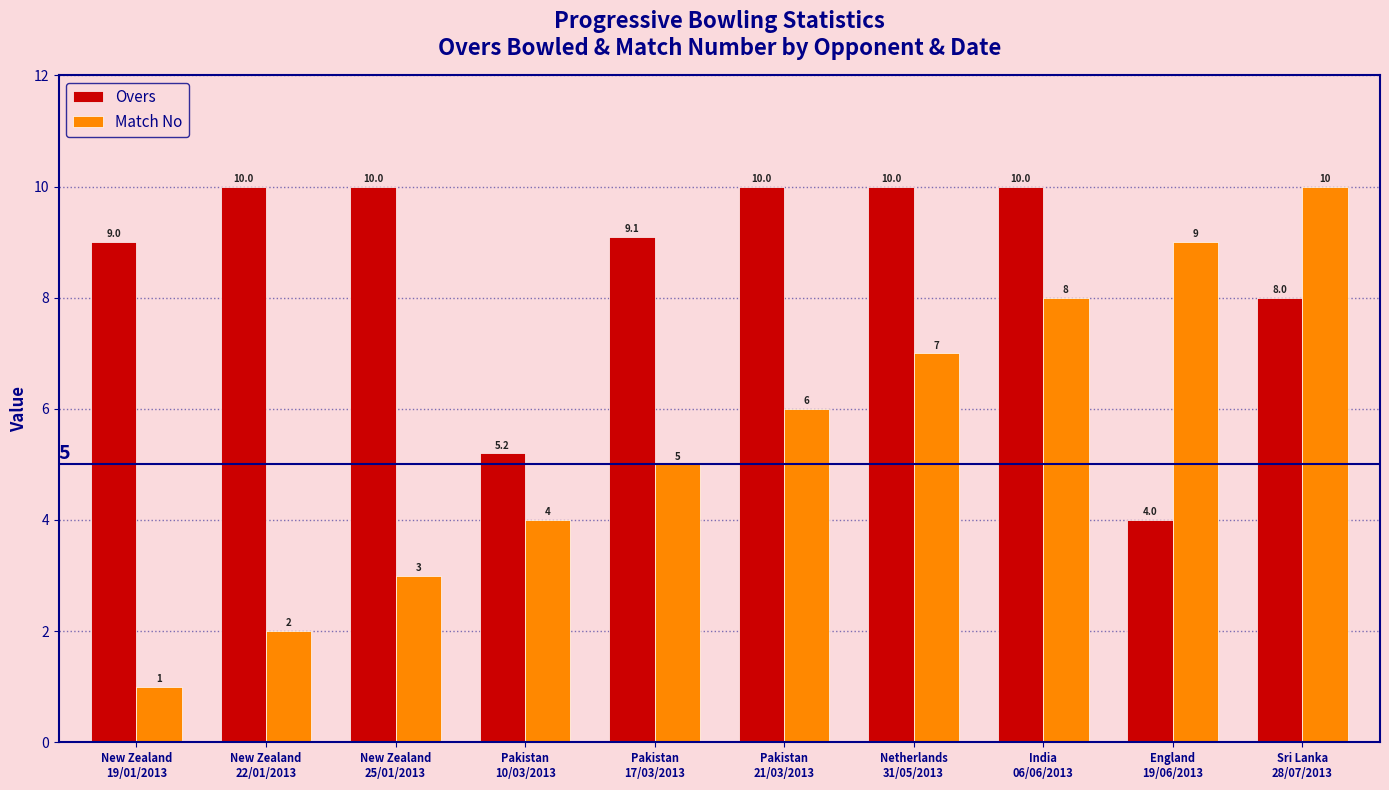

What is the maximum value shown in the chart?

10.0